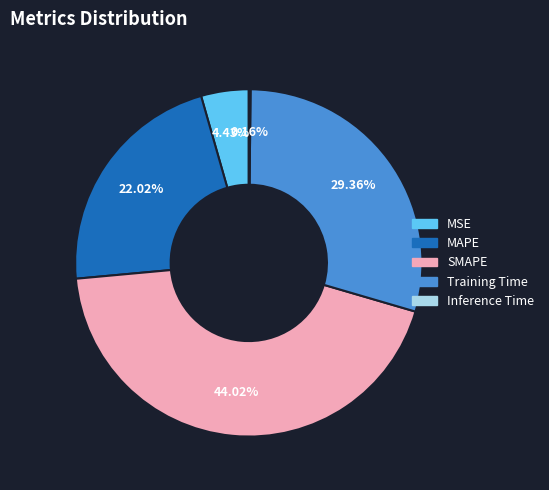

Is MSE the majority of the pie?

No